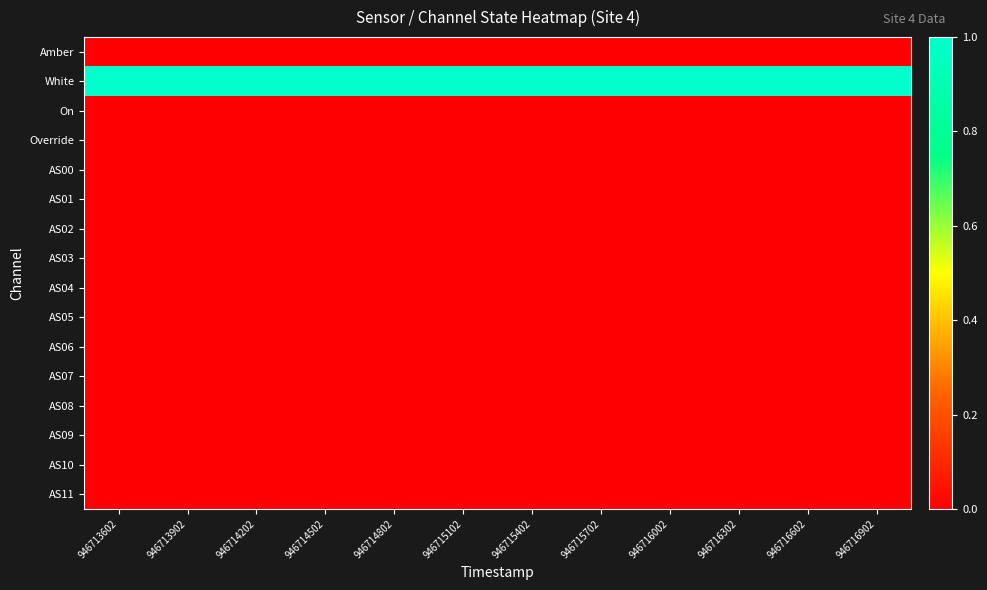

At which category is the sum across all series the highest?

946713602